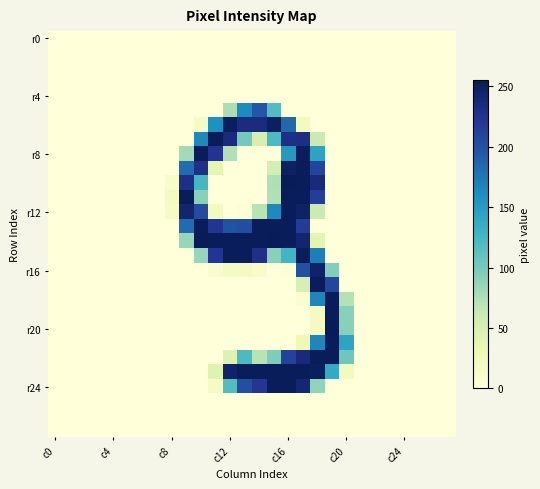

At how many categories does at least one series exceed 36?

12